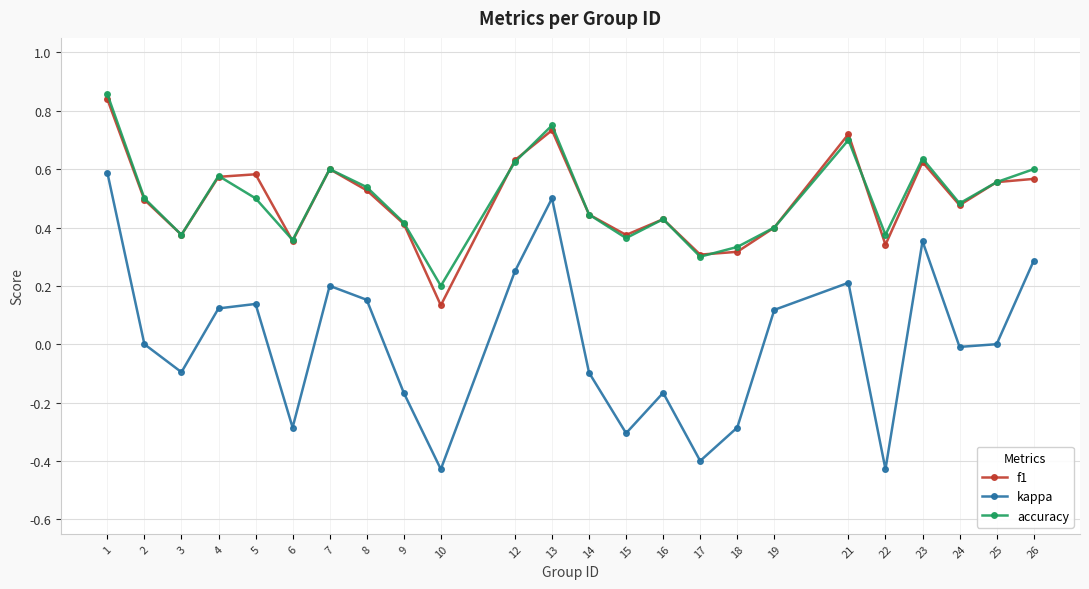

At how many categories does at least one series exceed 0?

24